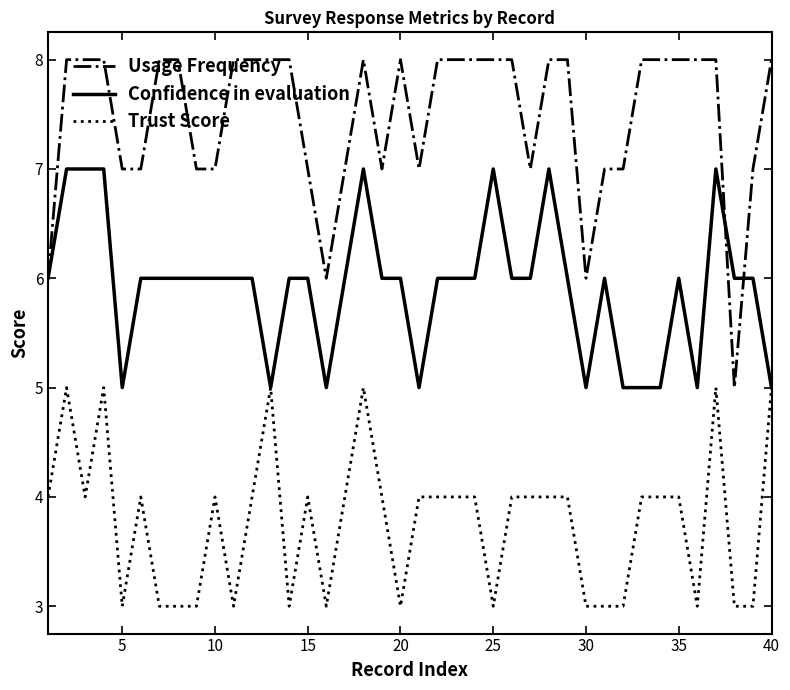

Rank the series by their average value, from lowest to highest.

Trust Score, Confidence in evaluation, Usage Frequency